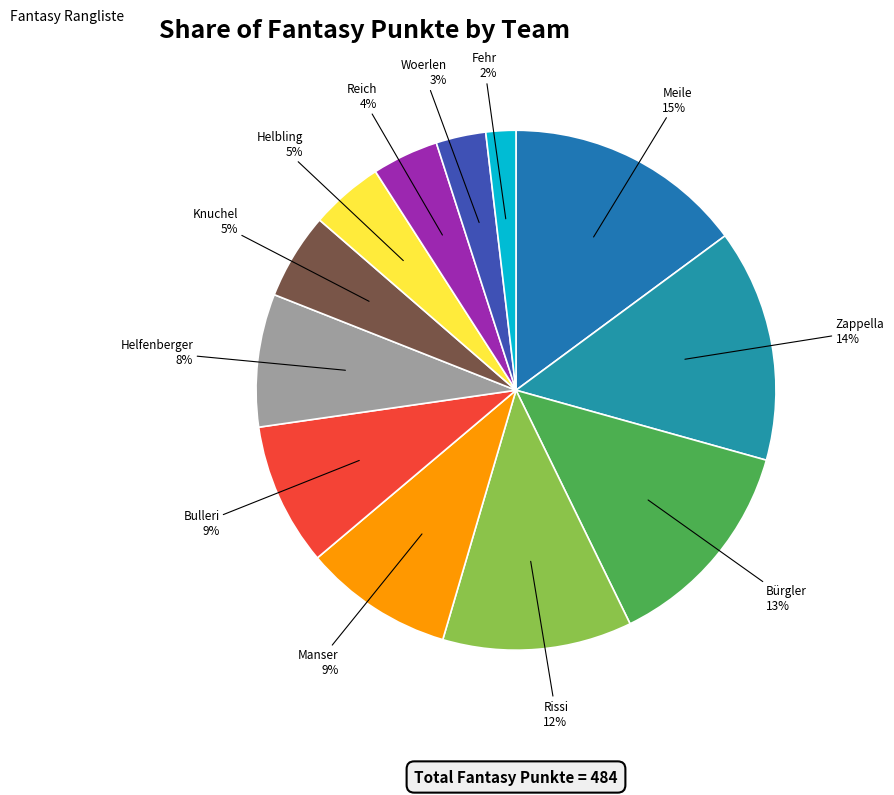

To the nearest percent, what is the average slice percentage?

8%